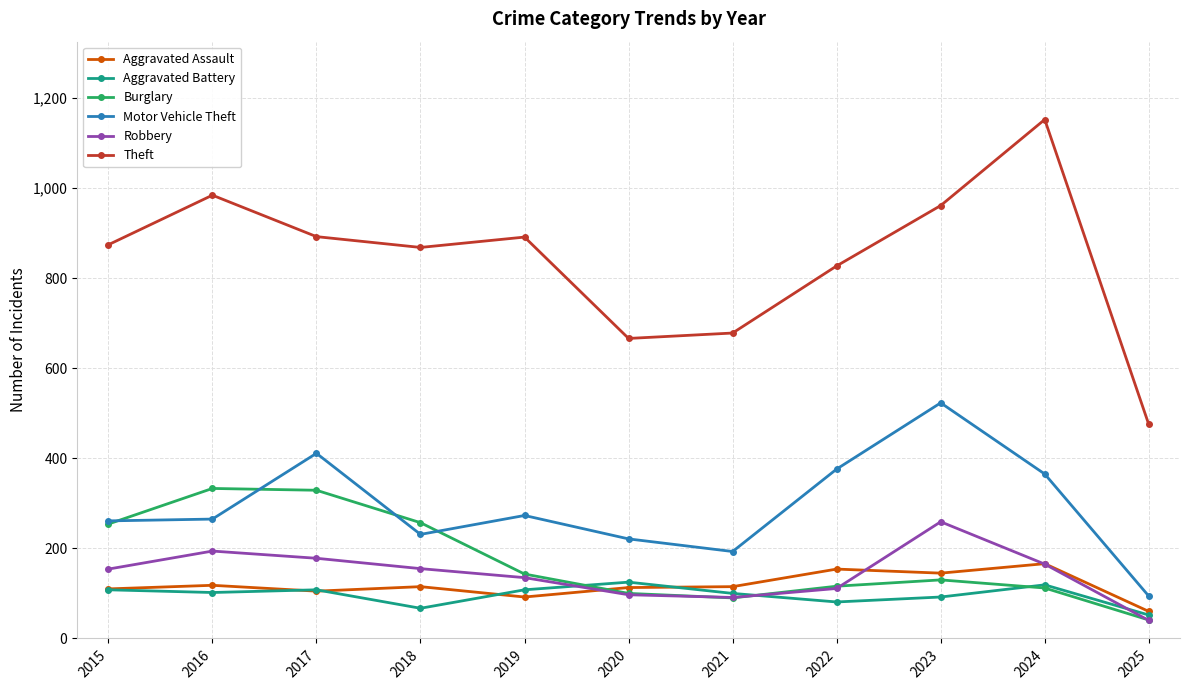

What is the sum of all Motor Vehicle Theft values?

3213